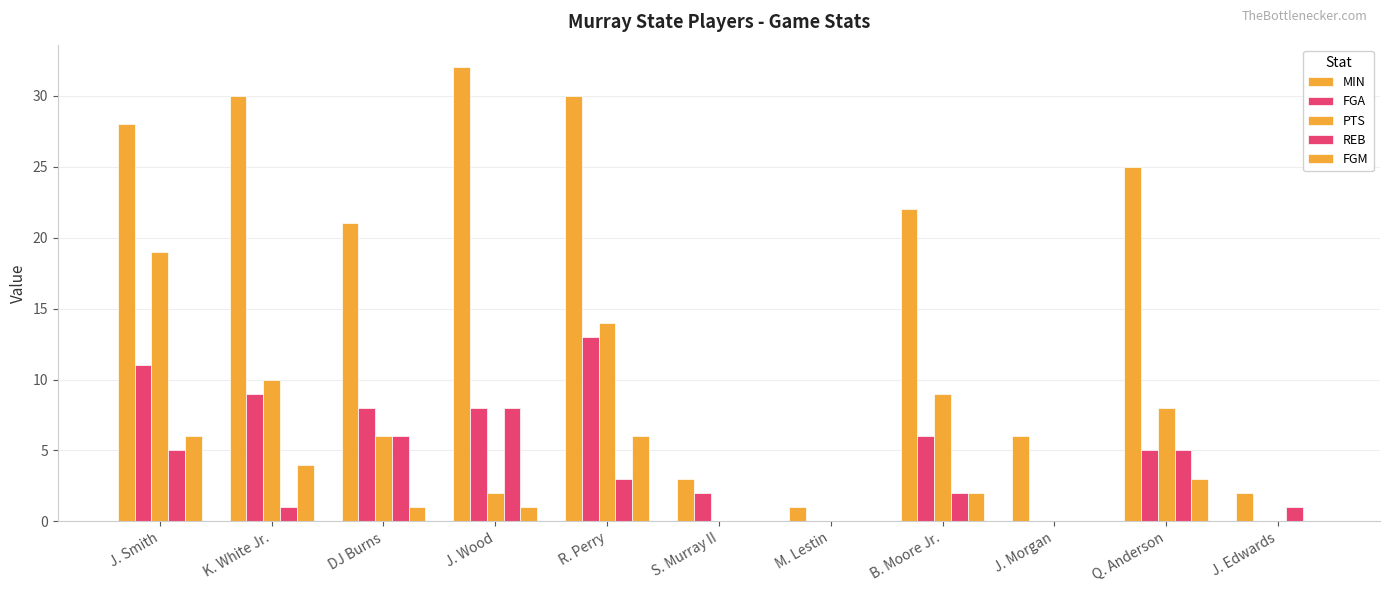

What is the difference between the highest and lowest values at S. Murray II?

3